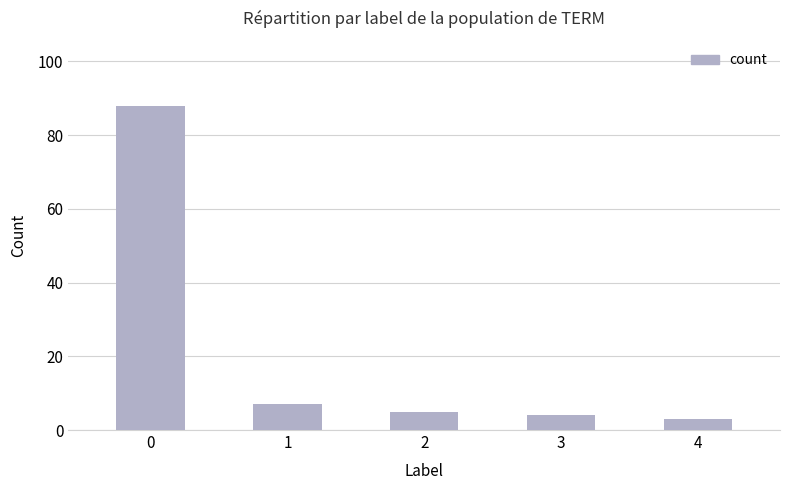

List the labels in order of value, smallest first.

4, 3, 2, 1, 0